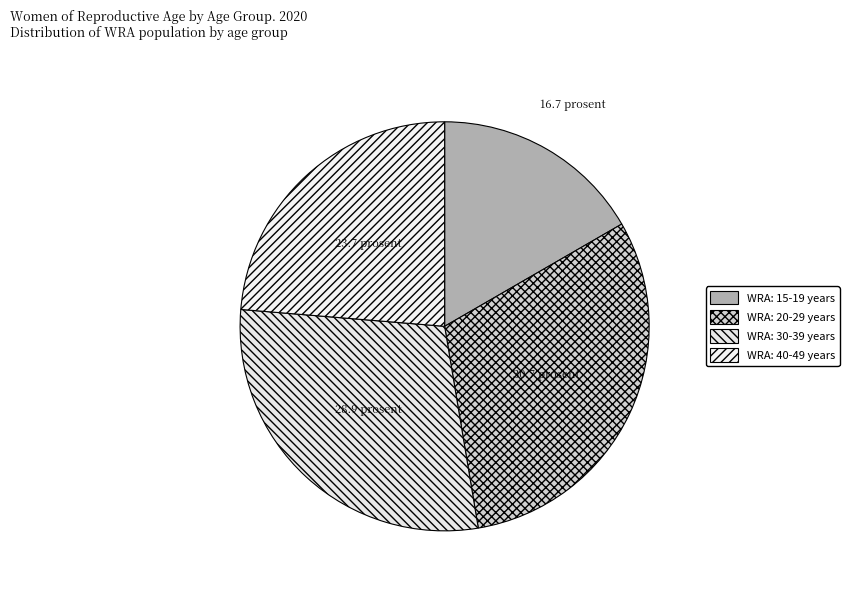

To the nearest percent, what is the difference between the largest and smallest slice percentages?

14%